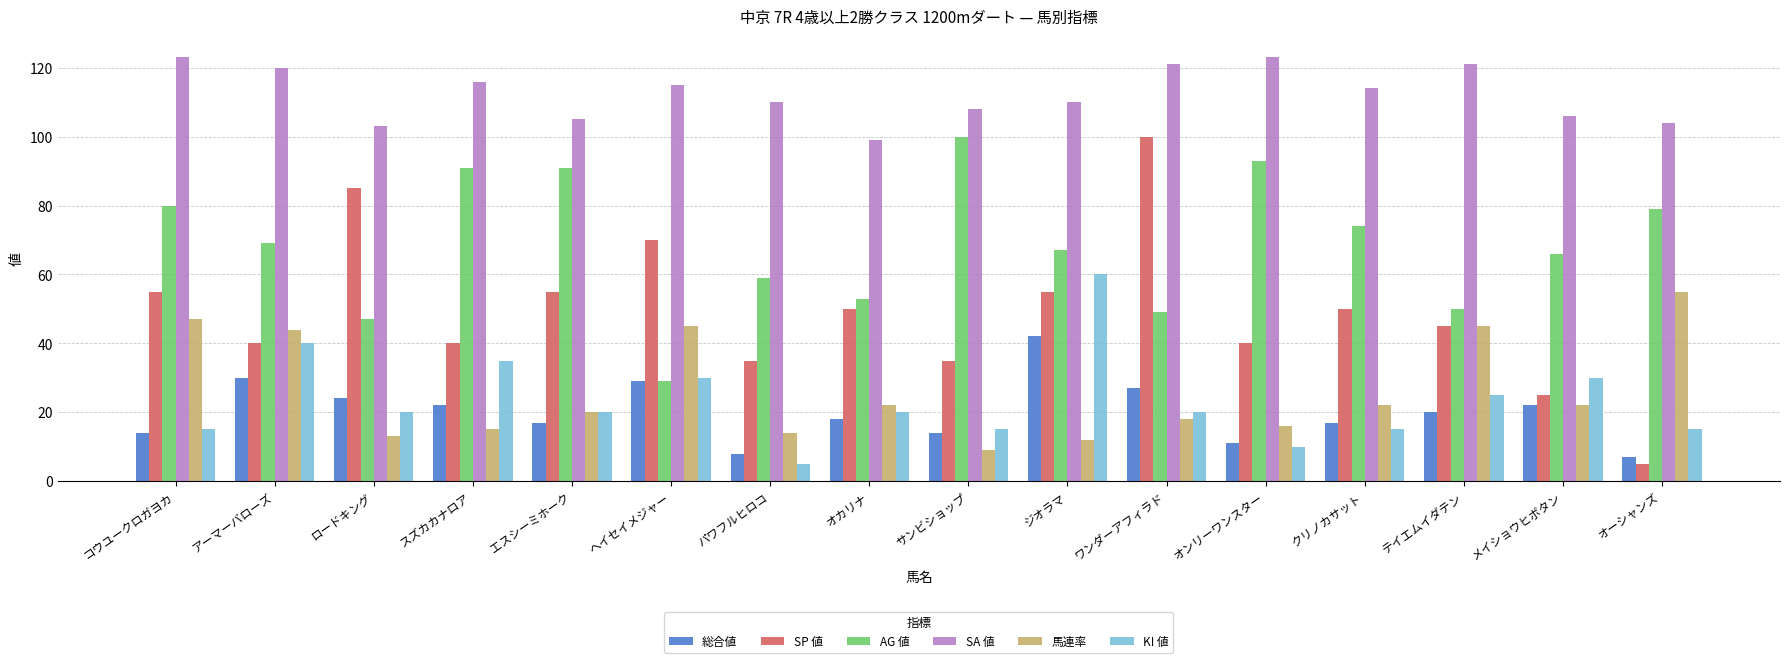

What is the value of the AG 値 bar at the 3rd from the left?

47